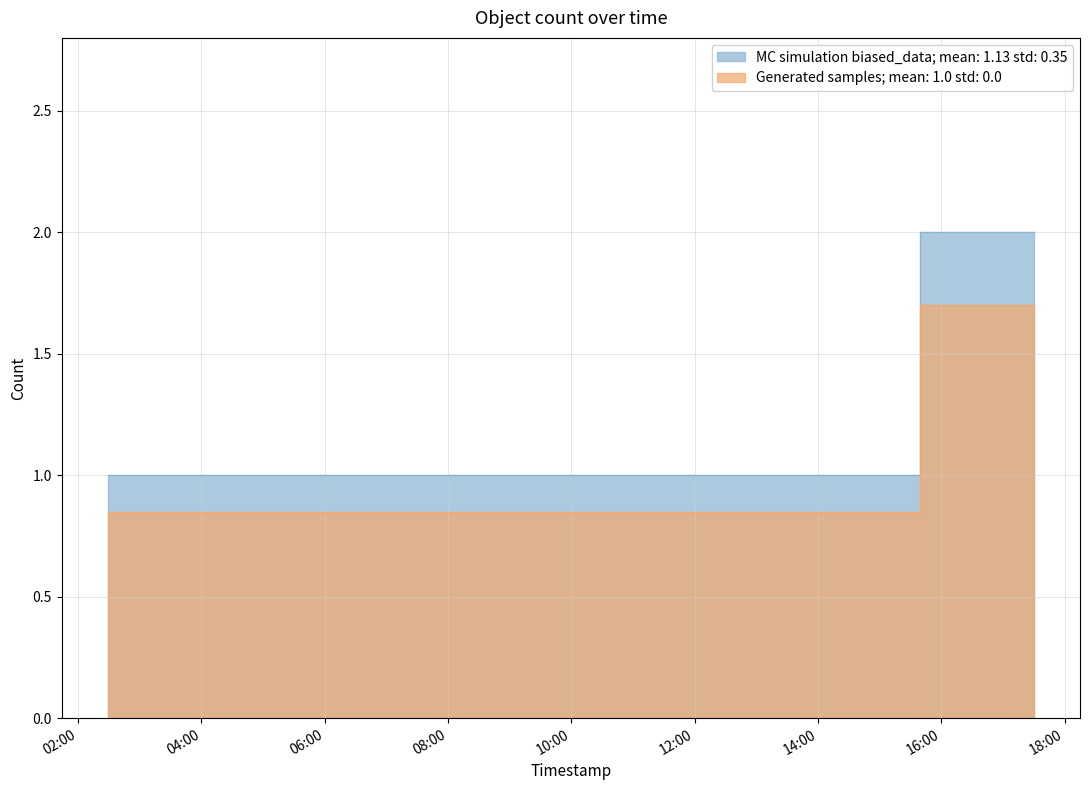

Reading left to right, list all the values displayed in this chart.

2019-02-21 02:29:00=1	2019-02-21 06:26:00=1	2019-02-21 06:30:00=1	2019-02-21 06:57:00=1	2019-02-21 09:16:00=1	2019-02-21 14:59:00=1	2019-02-21 15:39:00=1	2019-02-21 17:30:00=2